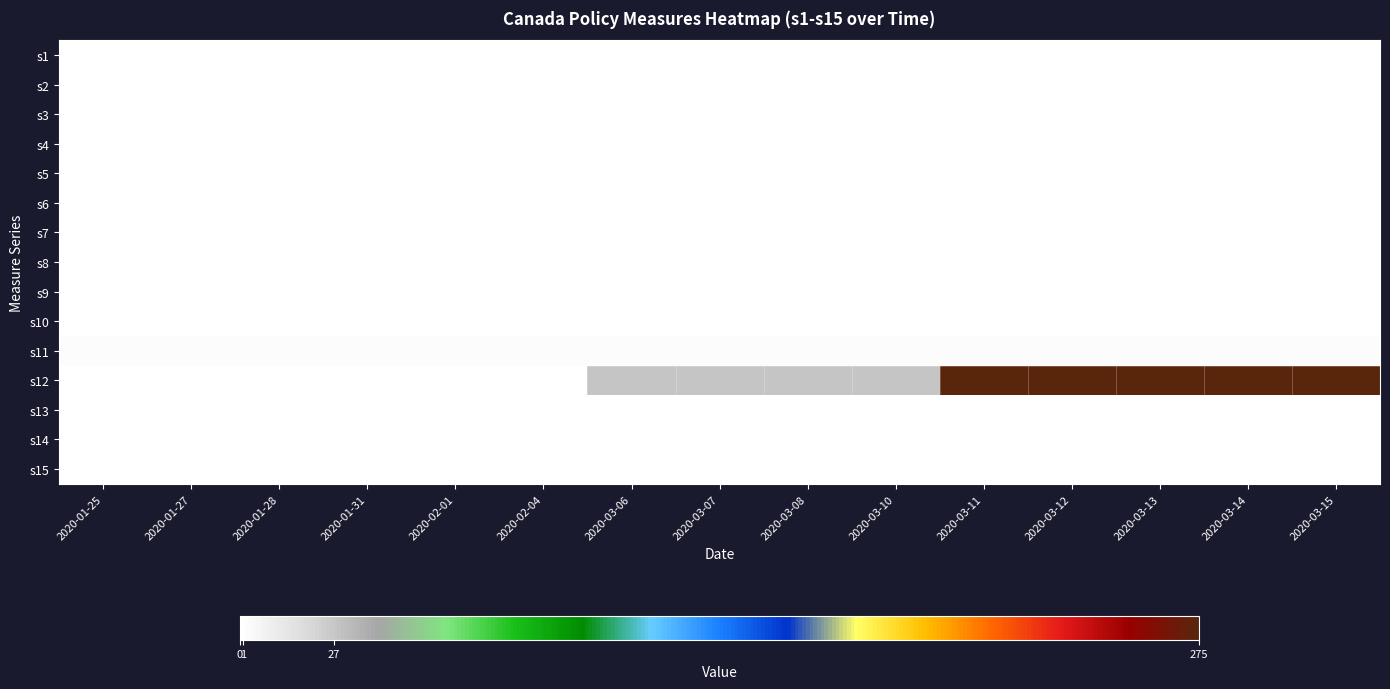

Reading left to right, list all the values displayed in this chart.

s1: 2020-01-25=0.0	2020-01-27=0.0	2020-01-28=0.0	2020-01-31=0.0	2020-02-01=0.0	2020-02-04=0.0	2020-03-06=0.0	2020-03-07=0.0	2020-03-08=0.0	2020-03-10=0.0	2020-03-11=0.0	2020-03-12=0.0	2020-03-13=0.0	2020-03-14=0.0	2020-03-15=0.0
s2: 2020-01-25=0.0	2020-01-27=0.0	2020-01-28=0.0	2020-01-31=0.0	2020-02-01=0.0	2020-02-04=0.0	2020-03-06=0.0	2020-03-07=0.0	2020-03-08=0.0	2020-03-10=0.0	2020-03-11=0.0	2020-03-12=0.0	2020-03-13=0.0	2020-03-14=0.0	2020-03-15=0.0
s3: 2020-01-25=0.0	2020-01-27=0.0	2020-01-28=0.0	2020-01-31=0.0	2020-02-01=0.0	2020-02-04=0.0	2020-03-06=0.0	2020-03-07=0.0	2020-03-08=0.0	2020-03-10=1.0	2020-03-11=1.0	2020-03-12=1.0	2020-03-13=1.0	2020-03-14=1.0	2020-03-15=1.0
s4: 2020-01-25=0.0	2020-01-27=0.0	2020-01-28=0.0	2020-01-31=0.0	2020-02-01=0.0	2020-02-04=0.0	2020-03-06=0.0	2020-03-07=0.0	2020-03-08=0.0	2020-03-10=0.0	2020-03-11=0.0	2020-03-12=0.0	2020-03-13=0.0	2020-03-14=0.0	2020-03-15=0.0
s5: 2020-01-25=0.0	2020-01-27=0.0	2020-01-28=0.0	2020-01-31=0.0	2020-02-01=0.0	2020-02-04=0.0	2020-03-06=0.0	2020-03-07=0.0	2020-03-08=0.0	2020-03-10=0.0	2020-03-11=0.0	2020-03-12=0.0	2020-03-13=0.0	2020-03-14=0.0	2020-03-15=0.0
s6: 2020-01-25=0.0	2020-01-27=0.0	2020-01-28=0.0	2020-01-31=0.0	2020-02-01=0.0	2020-02-04=0.0	2020-03-06=0.0	2020-03-07=0.0	2020-03-08=0.0	2020-03-10=0.0	2020-03-11=0.0	2020-03-12=0.0	2020-03-13=0.0	2020-03-14=0.0	2020-03-15=0.0
s7: 2020-01-25=0.0	2020-01-27=0.0	2020-01-28=0.0	2020-01-31=0.0	2020-02-01=0.0	2020-02-04=0.0	2020-03-06=0.0	2020-03-07=0.0	2020-03-08=0.0	2020-03-10=0.0	2020-03-11=0.0	2020-03-12=0.0	2020-03-13=0.0	2020-03-14=1.0	2020-03-15=1.0
s8: 2020-01-25=0.0	2020-01-27=0.0	2020-01-28=0.0	2020-01-31=0.0	2020-02-01=0.0	2020-02-04=0.0	2020-03-06=0.0	2020-03-07=0.0	2020-03-08=0.0	2020-03-10=0.0	2020-03-11=0.0	2020-03-12=0.0	2020-03-13=0.0	2020-03-14=0.0	2020-03-15=0.0
s9: 2020-01-25=0.0	2020-01-27=0.0	2020-01-28=0.0	2020-01-31=0.0	2020-02-01=0.0	2020-02-04=0.0	2020-03-06=0.0	2020-03-07=0.0	2020-03-08=0.0	2020-03-10=0.0	2020-03-11=0.0	2020-03-12=0.0	2020-03-13=0.0	2020-03-14=1.0	2020-03-15=1.0
s10: 2020-01-25=0.0	2020-01-27=0.0	2020-01-28=0.0	2020-01-31=0.0	2020-02-01=0.0	2020-02-04=0.0	2020-03-06=0.0	2020-03-07=0.0	2020-03-08=0.0	2020-03-10=0.0	2020-03-11=0.0	2020-03-12=0.0	2020-03-13=0.0	2020-03-14=0.0	2020-03-15=0.0
s11: 2020-01-25=1.8	2020-01-27=1.8	2020-01-28=1.8	2020-01-31=1.8	2020-02-01=1.8	2020-02-04=1.8	2020-03-06=1.8	2020-03-07=1.8	2020-03-08=1.8	2020-03-10=1.2	2020-03-11=1.2	2020-03-12=1.2	2020-03-13=1.2	2020-03-14=1.2	2020-03-15=1.2
s12: 2020-01-25=0.0	2020-01-27=0.0	2020-01-28=0.0	2020-01-31=0.0	2020-02-01=0.0	2020-02-04=0.0	2020-03-06=27.0	2020-03-07=27.0	2020-03-08=27.0	2020-03-10=27.0	2020-03-11=275.0	2020-03-12=275.0	2020-03-13=275.0	2020-03-14=275.0	2020-03-15=275.0
s13: 2020-01-25=0.0	2020-01-27=0.0	2020-01-28=0.0	2020-01-31=0.0	2020-02-01=0.0	2020-02-04=0.0	2020-03-06=0.0	2020-03-07=0.0	2020-03-08=0.0	2020-03-10=0.0	2020-03-11=0.0	2020-03-12=0.0	2020-03-13=0.0	2020-03-14=0.0	2020-03-15=0.0
s14: 2020-01-25=0.0	2020-01-27=0.0	2020-01-28=0.0	2020-01-31=0.0	2020-02-01=0.0	2020-02-04=0.0	2020-03-06=0.0	2020-03-07=0.0	2020-03-08=0.0	2020-03-10=0.0	2020-03-11=0.0	2020-03-12=0.0	2020-03-13=0.0	2020-03-14=0.0	2020-03-15=0.0
s15: 2020-01-25=0.0	2020-01-27=0.0	2020-01-28=0.0	2020-01-31=0.0	2020-02-01=0.0	2020-02-04=0.0	2020-03-06=0.0	2020-03-07=0.0	2020-03-08=0.0	2020-03-10=0.0	2020-03-11=0.0	2020-03-12=0.0	2020-03-13=0.0	2020-03-14=0.0	2020-03-15=0.0